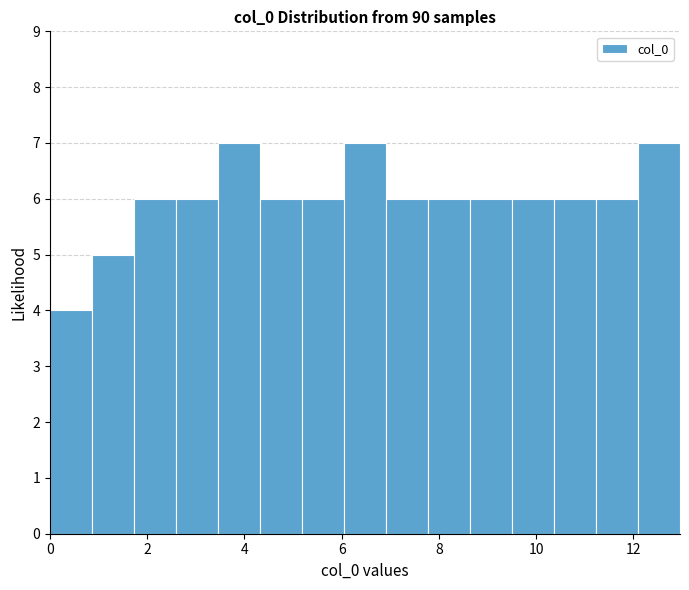

How tall is the bar that spans 5.2 to 6.0 on the x-axis? Neither the bar edges nor the heights are printed on the chart, so give them approximately, as read against the axes.

6